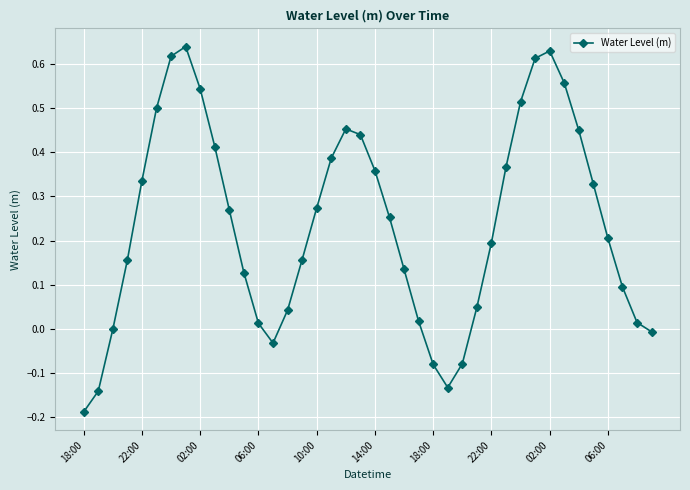

What is the difference between the second highest and minimum values?

0.8